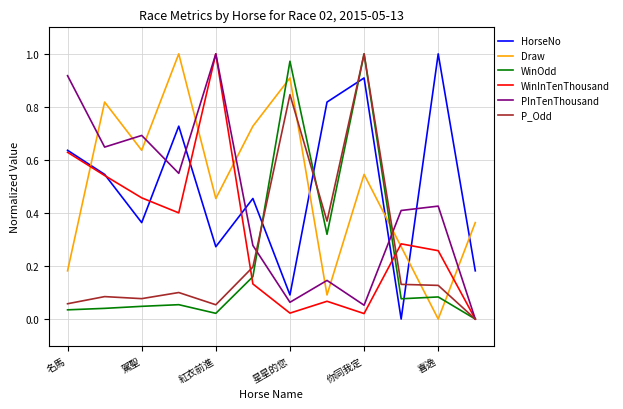

How many intersections are there between Draw and WinOdd?

4